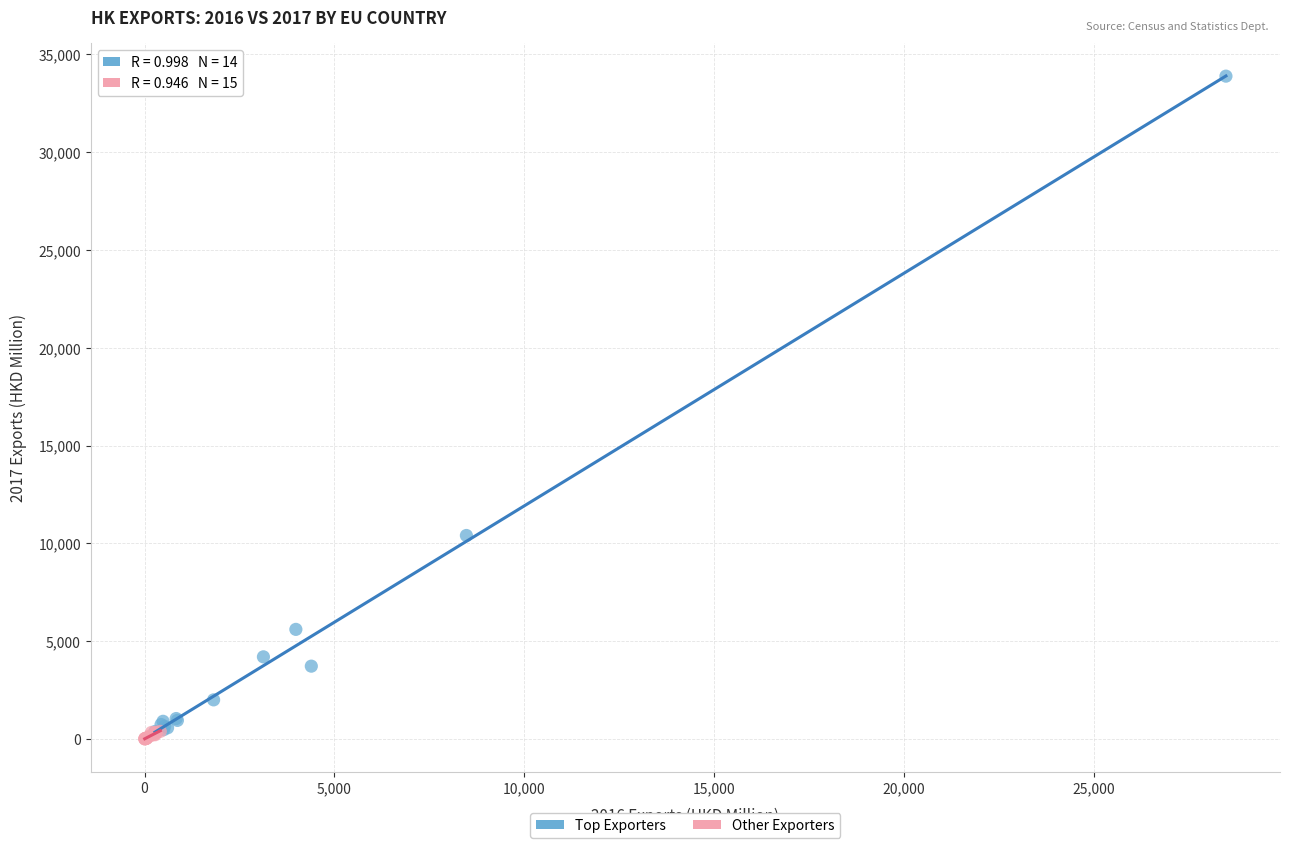

Which series has the largest Y range (max minus min)?

Top Exporters